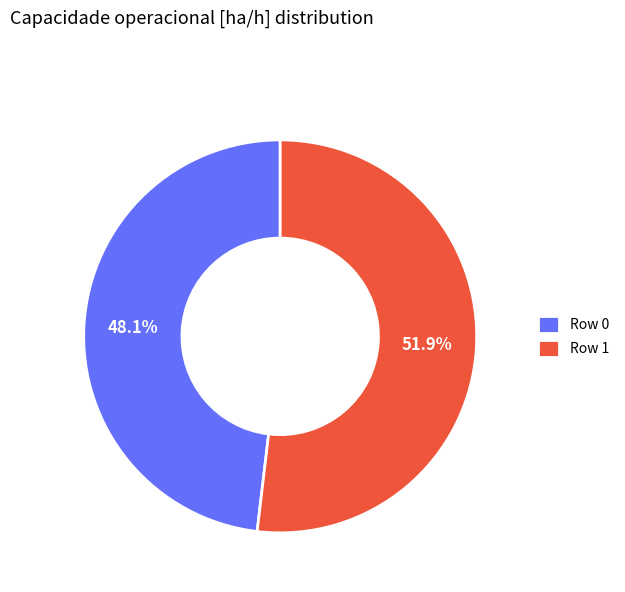

True or false: Row 1 accounts for 52% of the total.

True